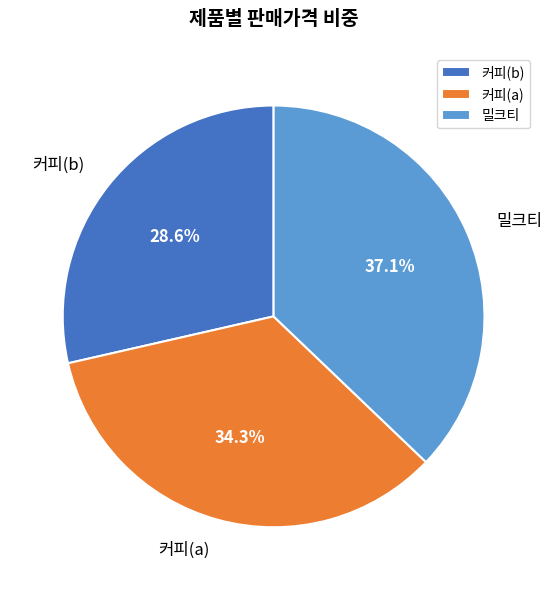

Rank the categories by value from highest to lowest.

밀크티, 커피(a), 커피(b)